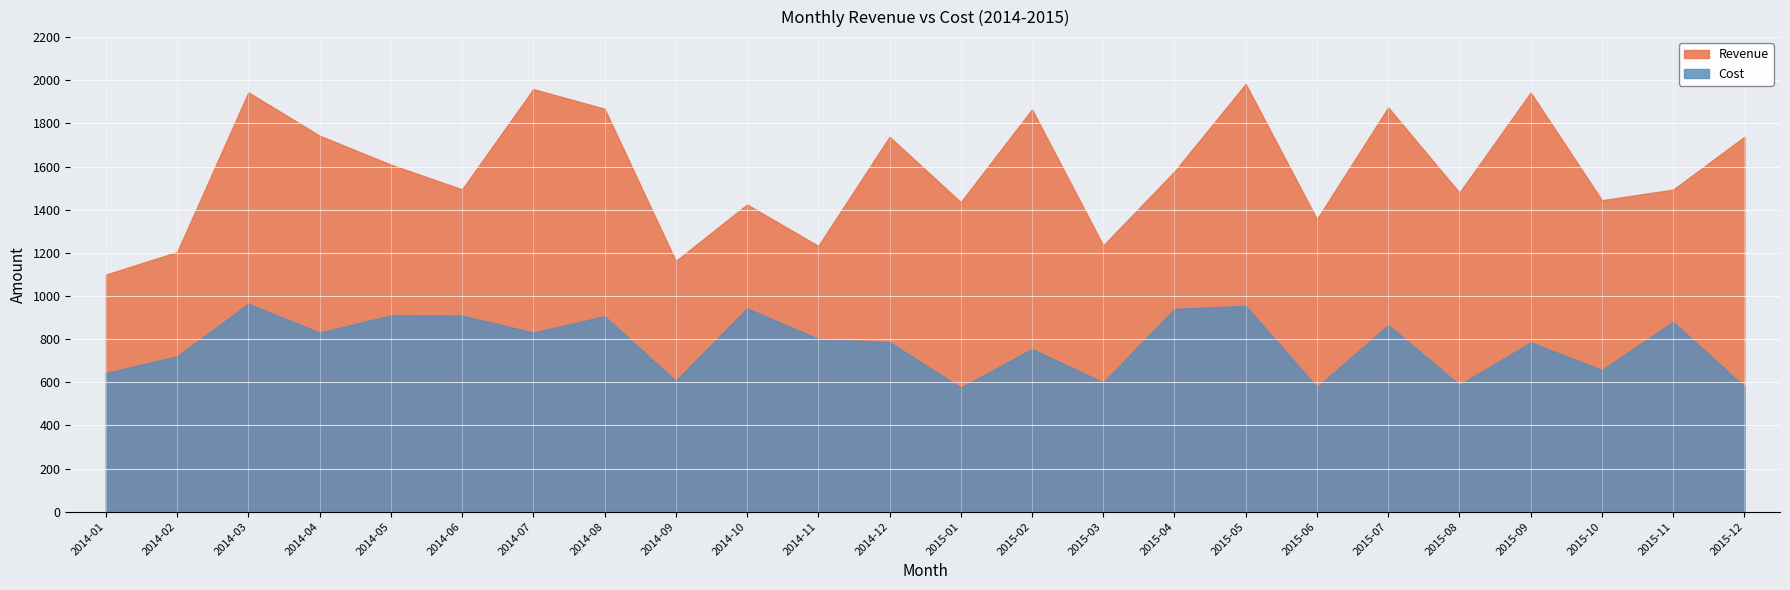

What is the difference between the second highest and second lowest values in the Revenue series?

797